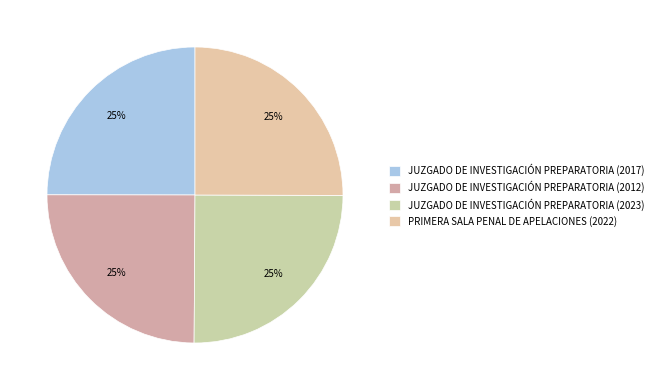

To the nearest percent, what portion does JUZGADO DE INVESTIGACIÓN PREPARATORIA (2017) represent?

25%